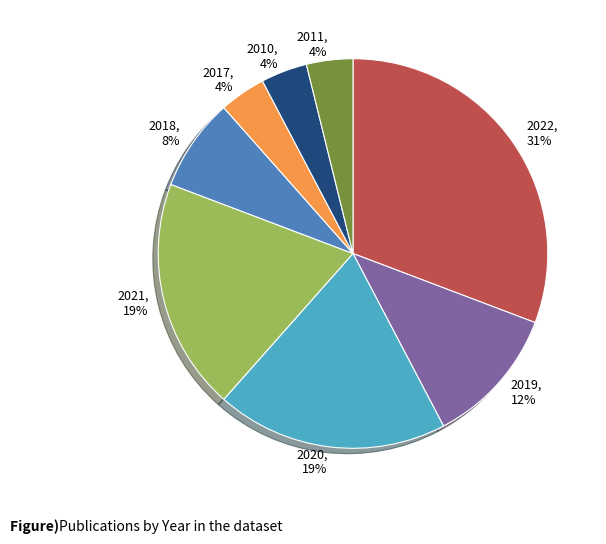

What percentage is the 2017 slice, to the nearest percent?

4%